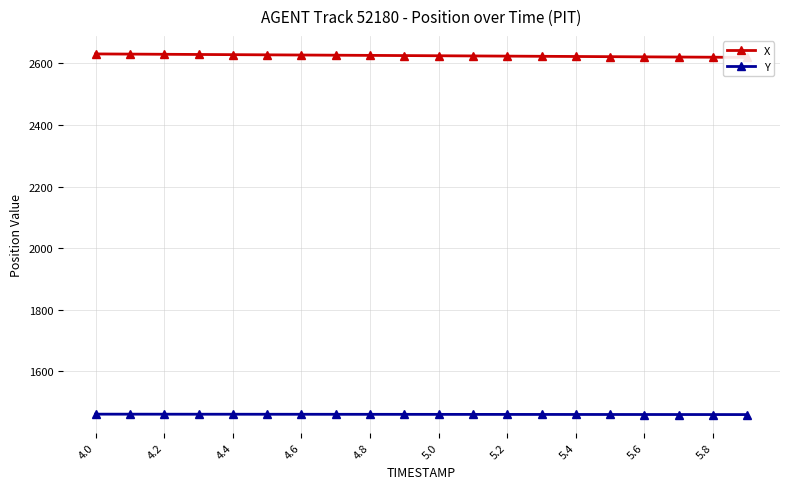

Reading left to right, what are all the values shown in this chart?

X: 2630.8	2630.2	2629.6	2629.0	2628.4	2627.8	2627.2	2626.6	2626.0	2625.4	2624.8	2624.2	2623.7	2623.1	2622.5	2621.9	2621.3	2620.7	2620.1	2619.5
Y: 1461.2	1461.2	1461.1	1461.0	1461.0	1460.9	1460.8	1460.8	1460.7	1460.6	1460.5	1460.5	1460.4	1460.3	1460.3	1460.2	1460.1	1460.0	1460.0	1459.9